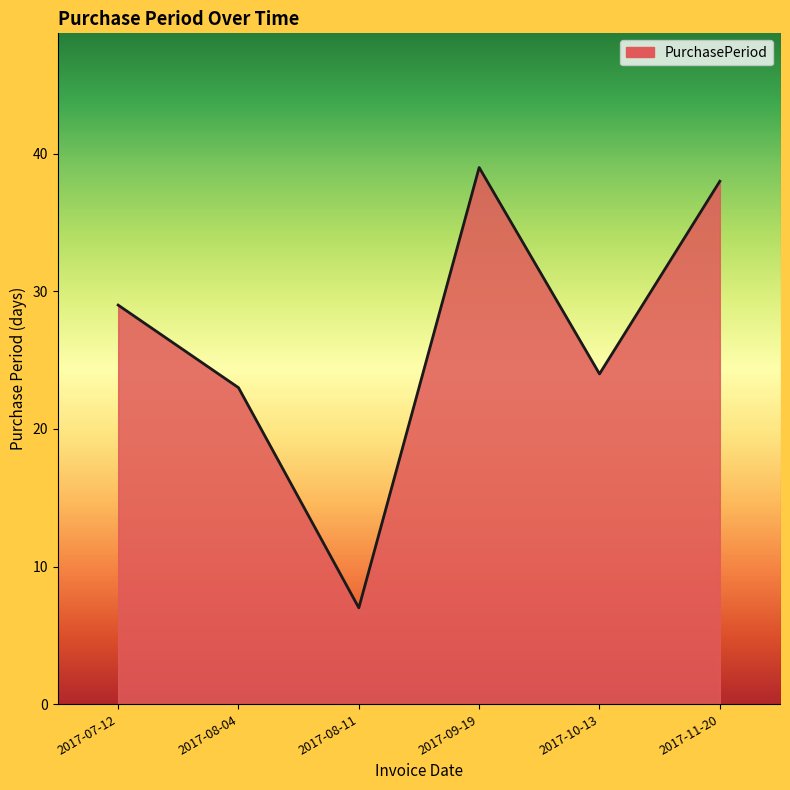

The chart shows a value of 39 at 2017-09-19. True or false?

True